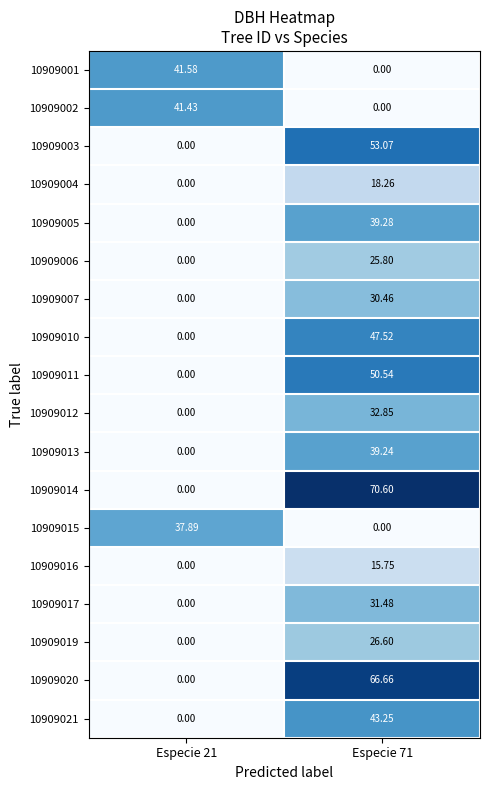

What is the total value across all series at Especie 71?

591.4